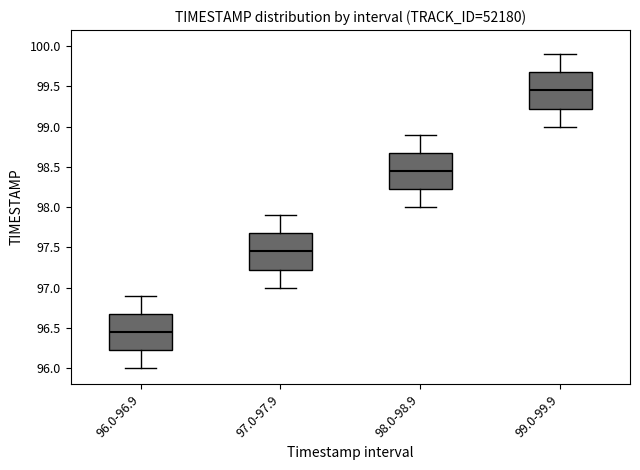

Reading left to right, read every box against the y-axis: the position of its median line, the range the box covers, and the ends of its whiskers. The values are not printed on the chart, so give them approximately, as read against the axis.

96.0-96.9: median 96.45, box 96.25 to 96.70, whiskers 96.00 to 96.90
97.0-97.9: median 97.45, box 97.25 to 97.70, whiskers 97.00 to 97.90
98.0-98.9: median 98.45, box 98.25 to 98.70, whiskers 98.00 to 98.90
99.0-99.9: median 99.45, box 99.25 to 99.70, whiskers 99.00 to 99.90